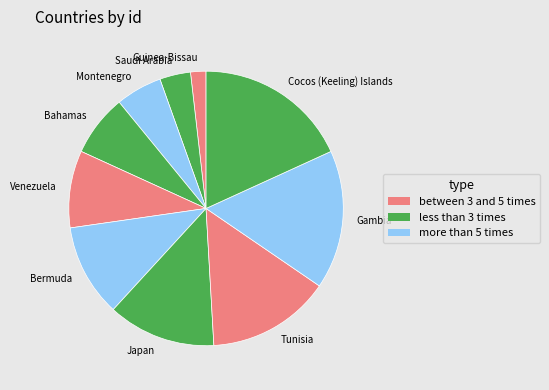

Which category has the biggest portion of the pie?

Cocos (Keeling) Islands